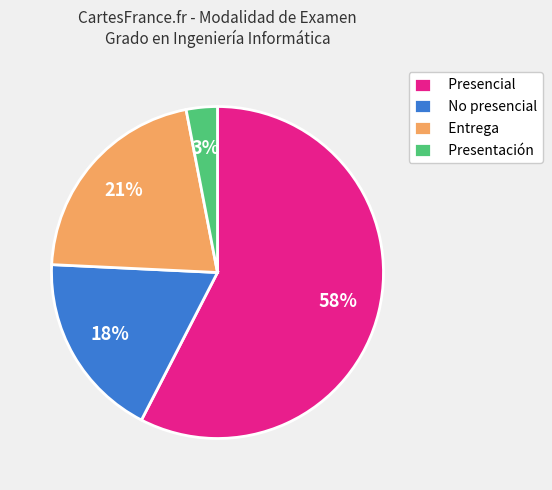

Between Presentación and Entrega, which is larger?

Entrega